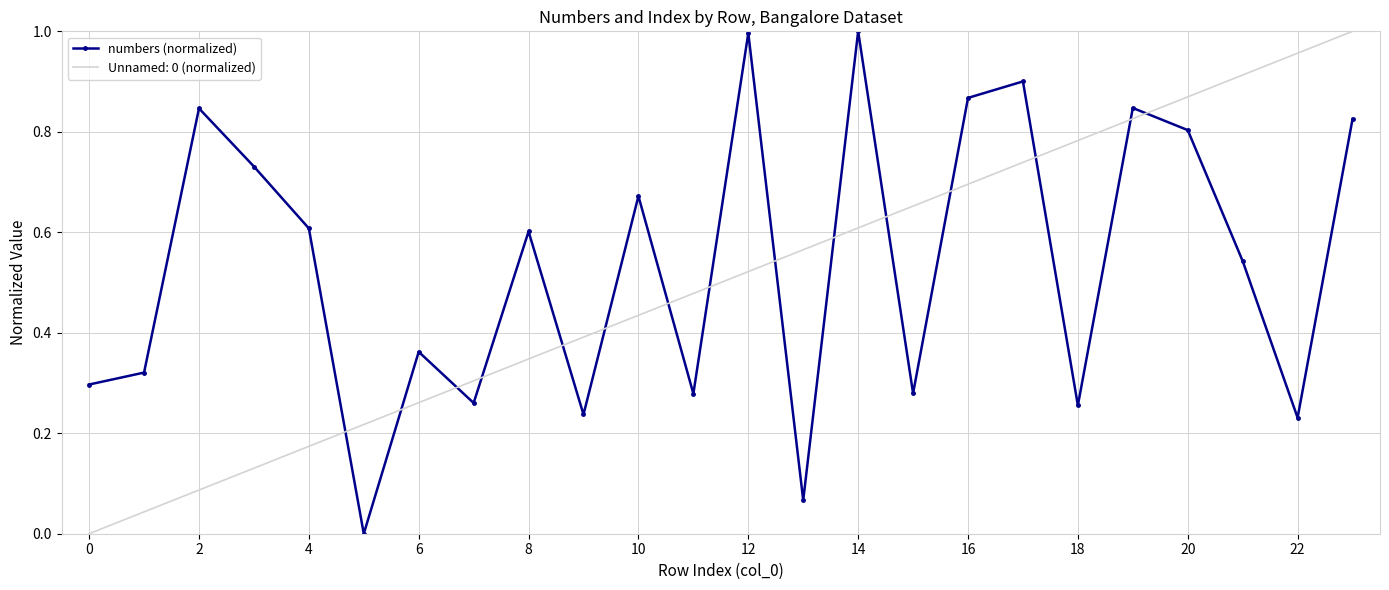

True or false: numbers (normalized) and Unnamed: 0 (normalized) cross at least once.

True